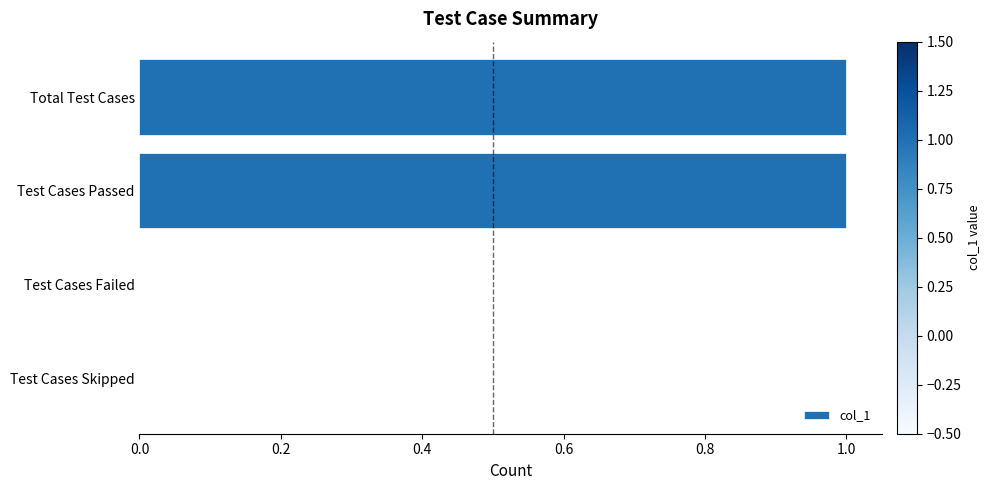

True or false: the data shows 1 at Test Cases Skipped.

False